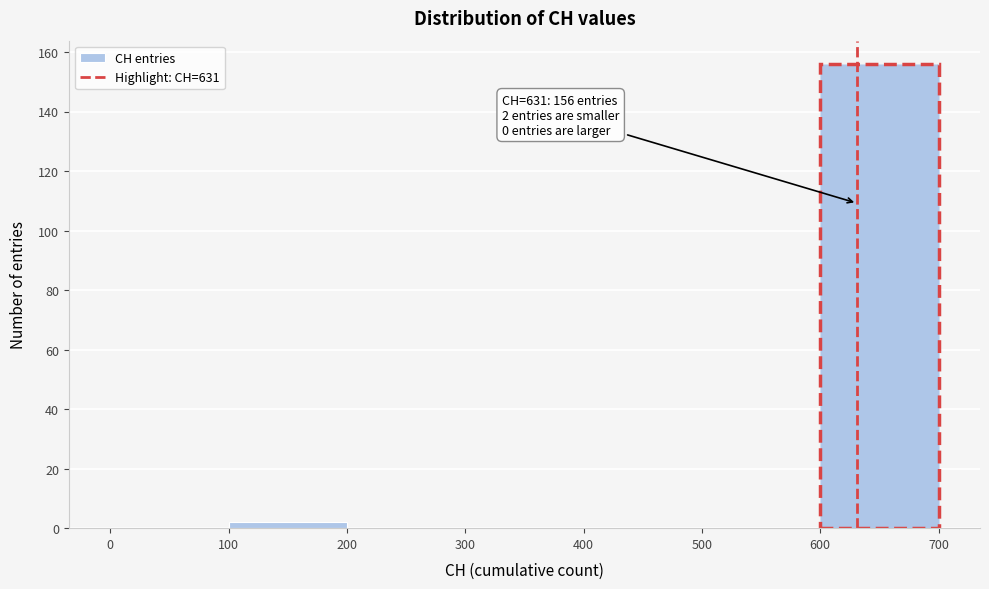

Which range on the x-axis has the tallest bar?

600 to 700